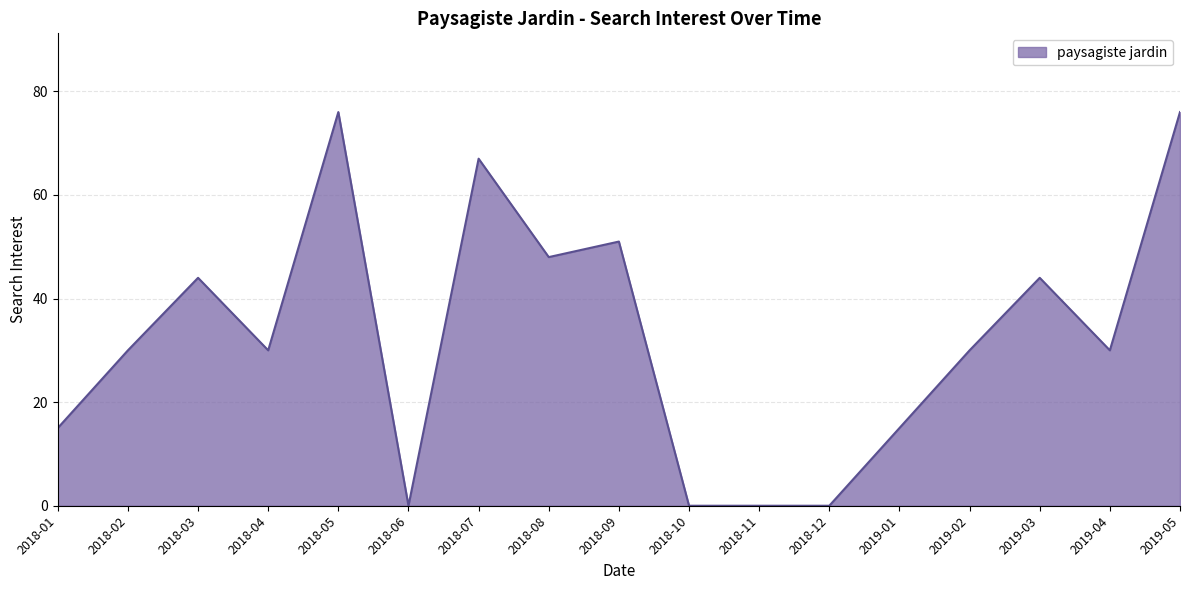

What is the change in value from 2018-01 to 2019-05?

+61